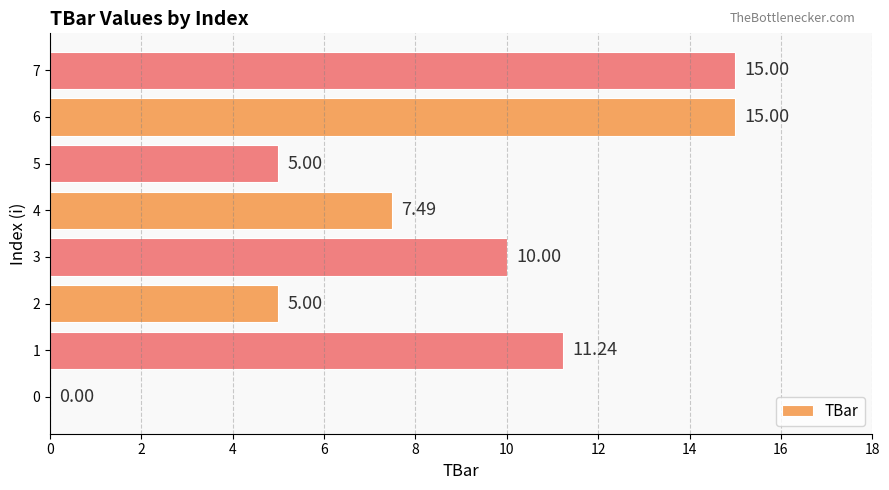

What is the ratio of the value at 1 to the value at 3?

1.1